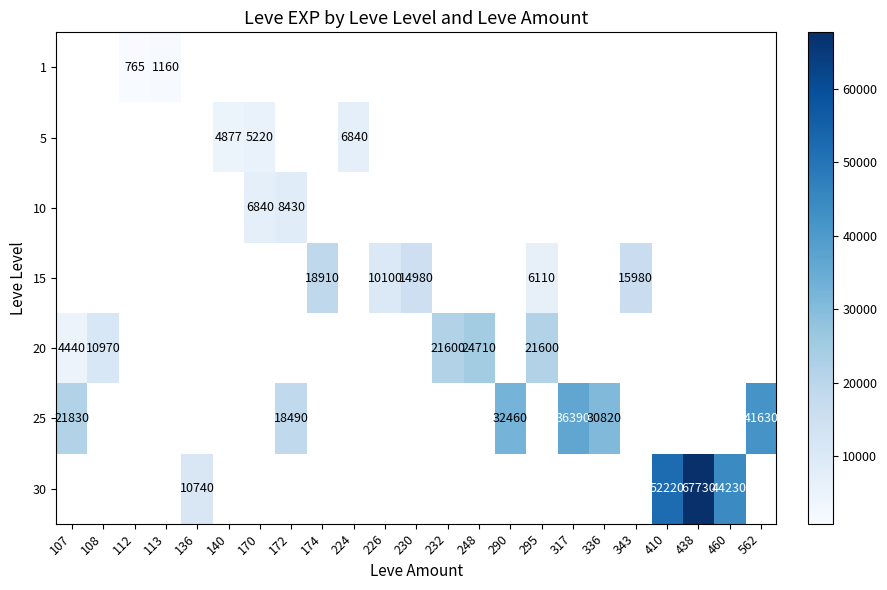

Which category has the highest value across all series?

438